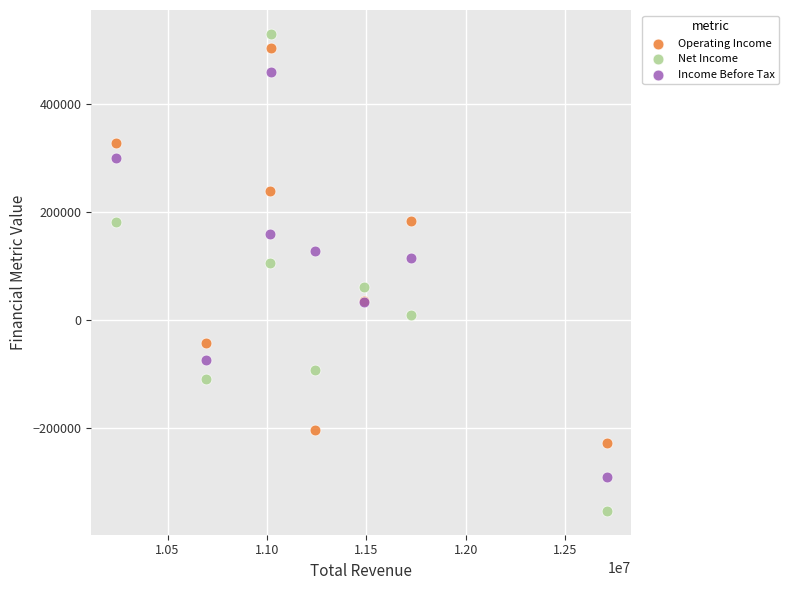

Which series has the largest Y range (max minus min)?

Net Income